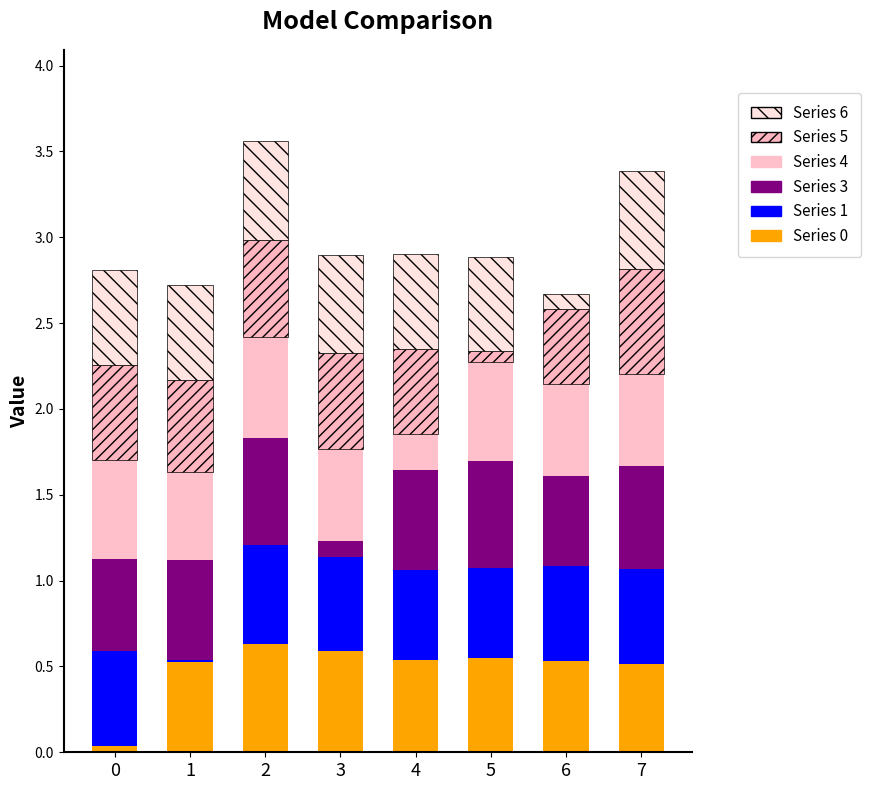

How many bars are there in total?

8